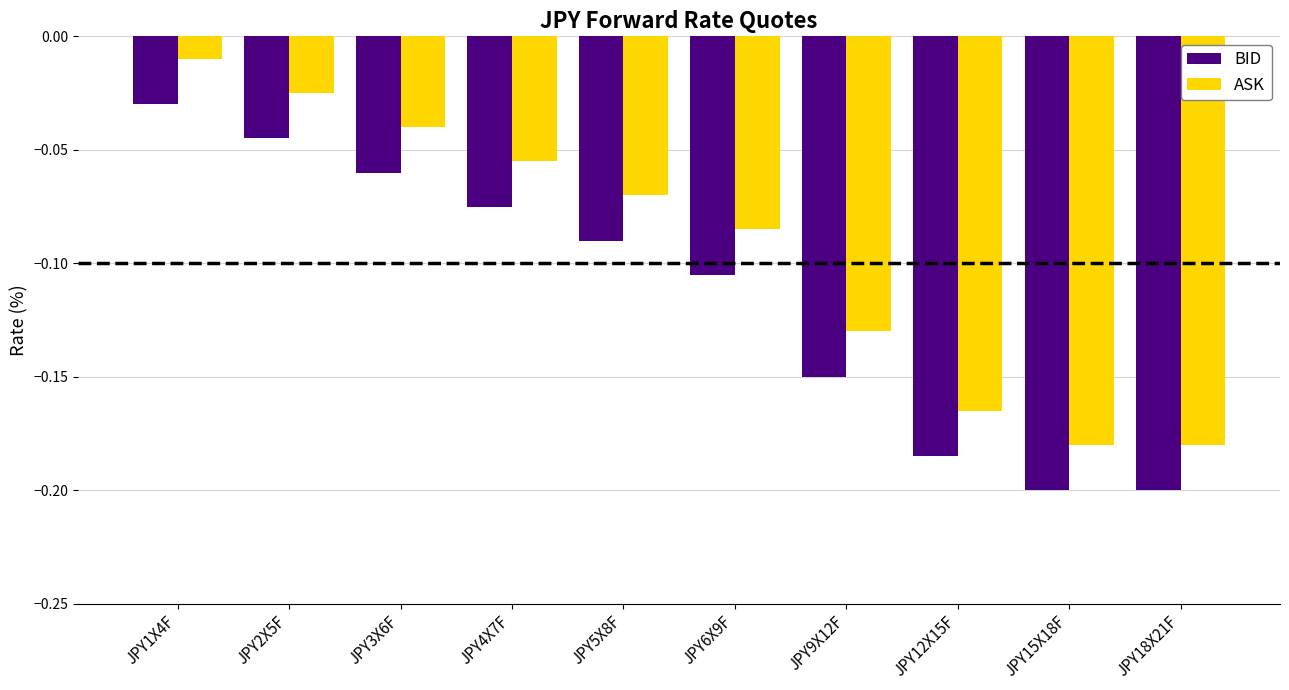

List the series in order of their overall mean, lowest first.

BID, ASK